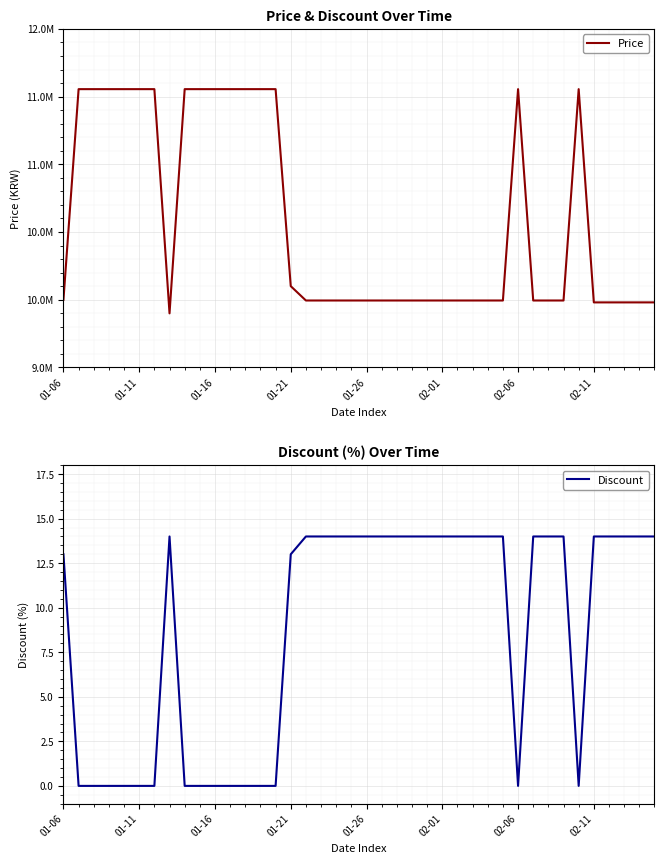

True or false: Discount has a value of 14 at 02-11.

True